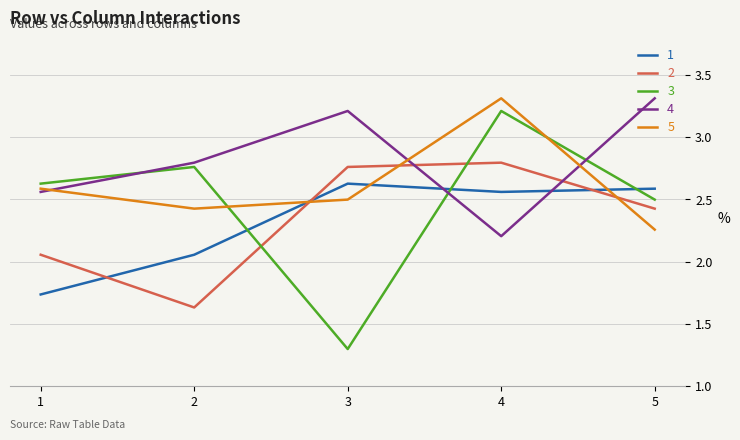

True or false: 2 has a value of 2.8 at 4.

True